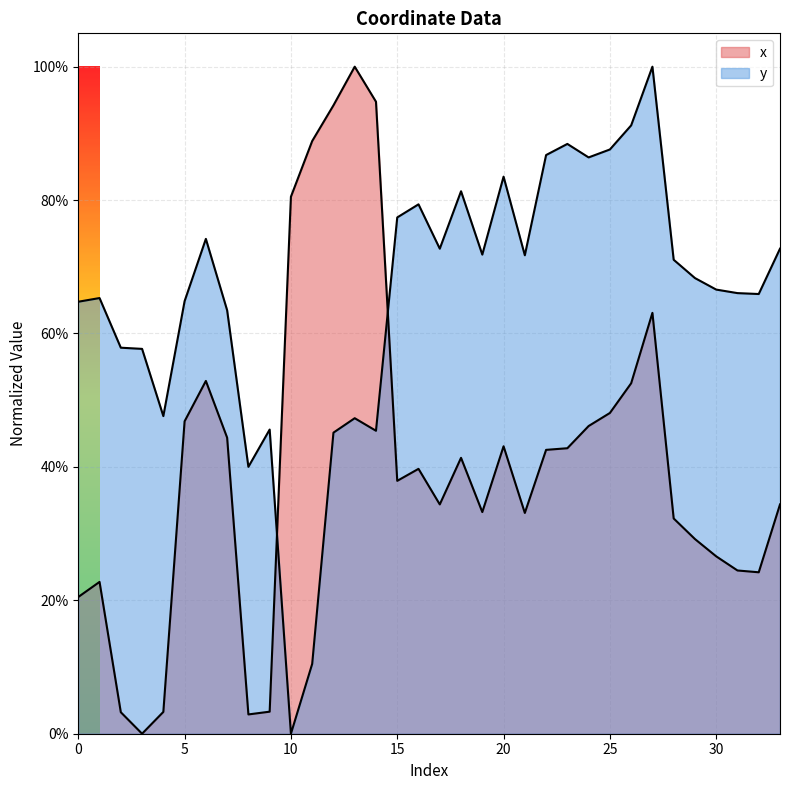

How many interior local peaks does the x series have?

7